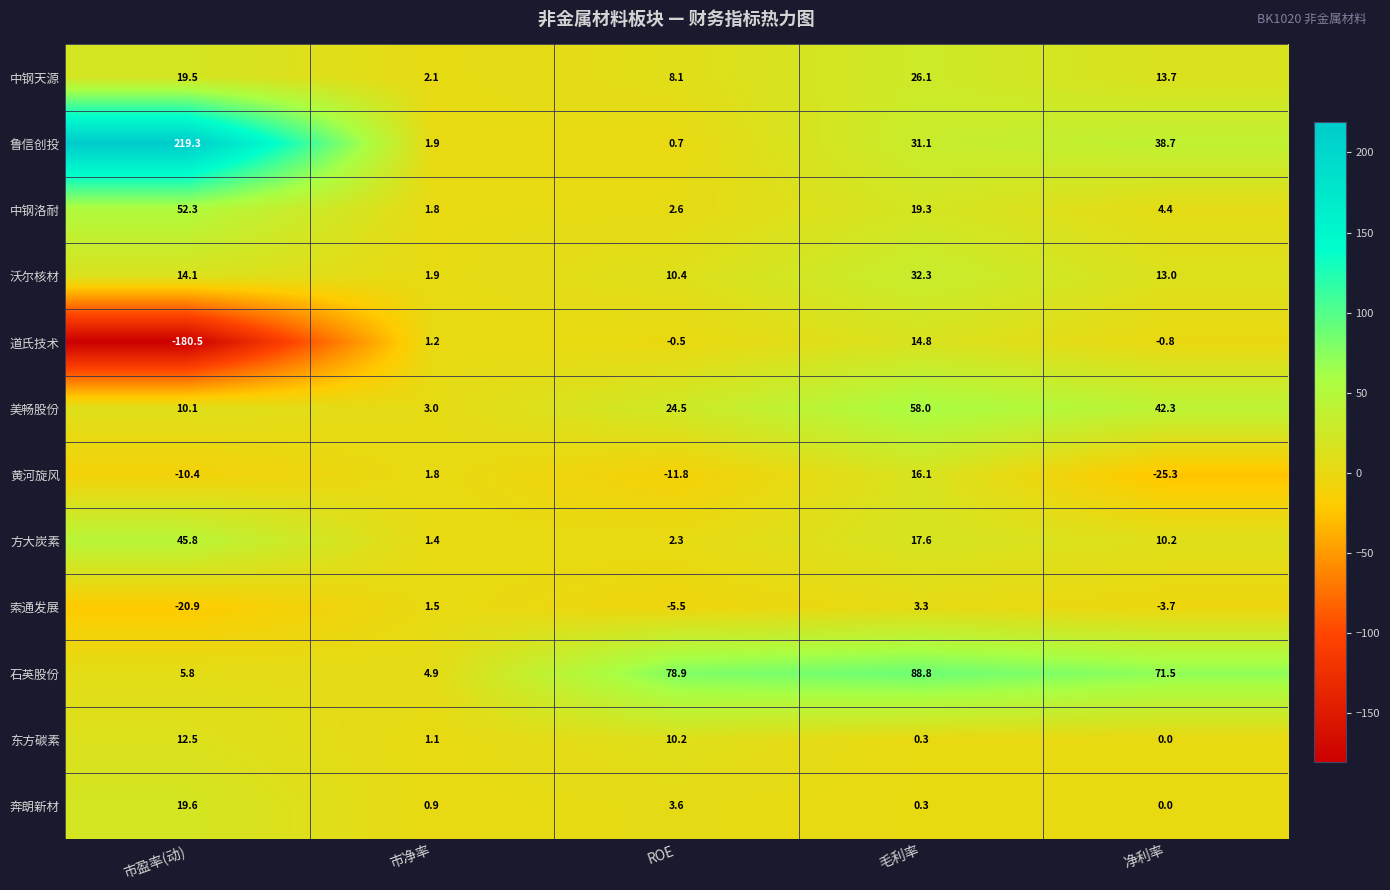

Rank the categories by 方大炭素 value from lowest to highest.

市净率, ROE, 净利率, 毛利率, 市盈率(动)